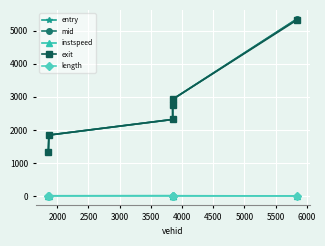

Reading left to right, extract all data points from this chart.

entry: 1321.9	1844.8	2317.1	2758.2	2923.9	5360.3
mid: 1322.1	1845.0	2317.3	2758.4	2924.1	5360.5
instspeed: 11.7	10.5	14.1	11.9	11.7	5.0
exit: 1322.3	1845.3	2317.5	2758.7	2924.4	5330.7
length: 9.4	9.4	9.4	9.4	9.4	9.4